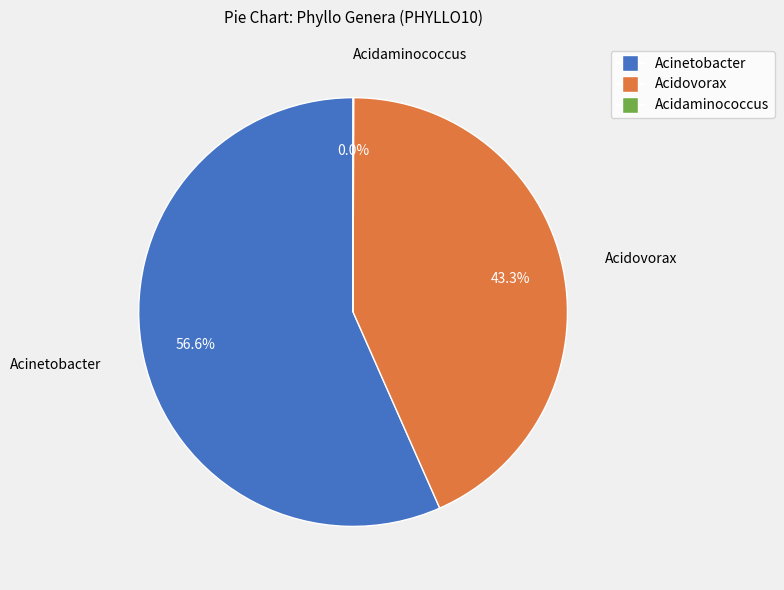

Does any single category account for the majority?

Yes